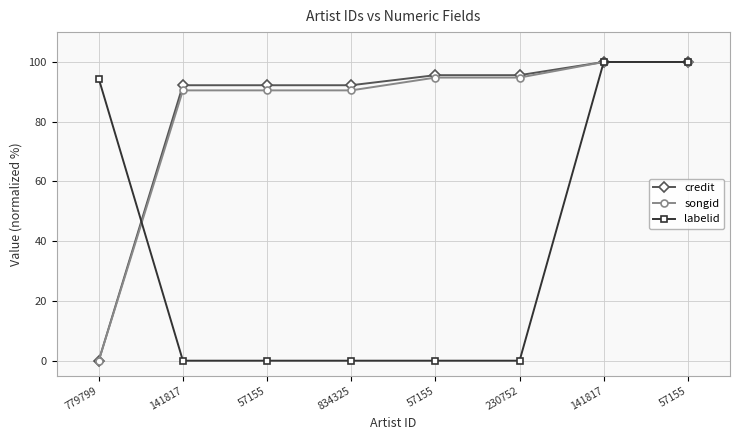

True or false: songid and credit intersect in this chart.

False